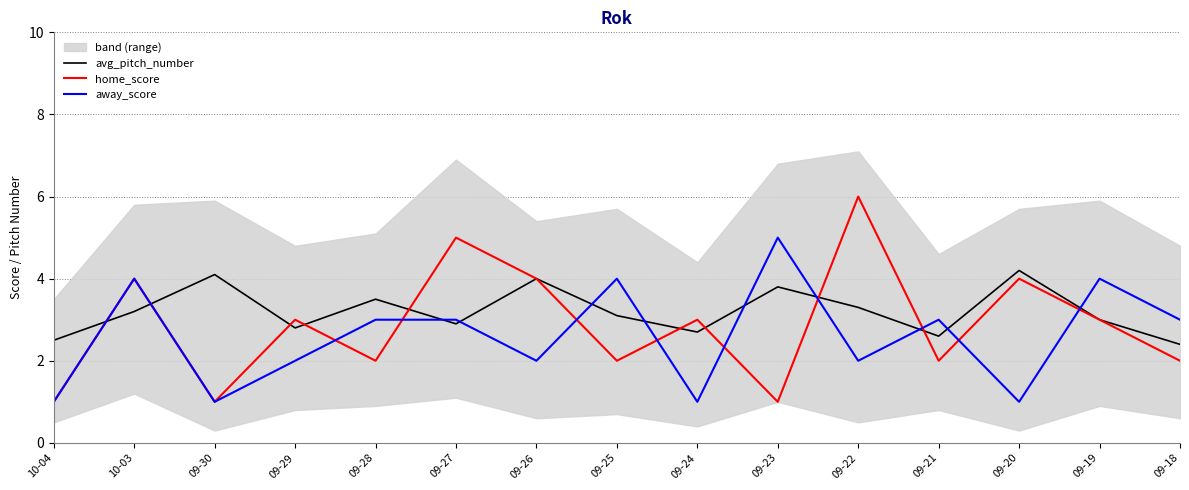

What position from the right is 09-29?

12